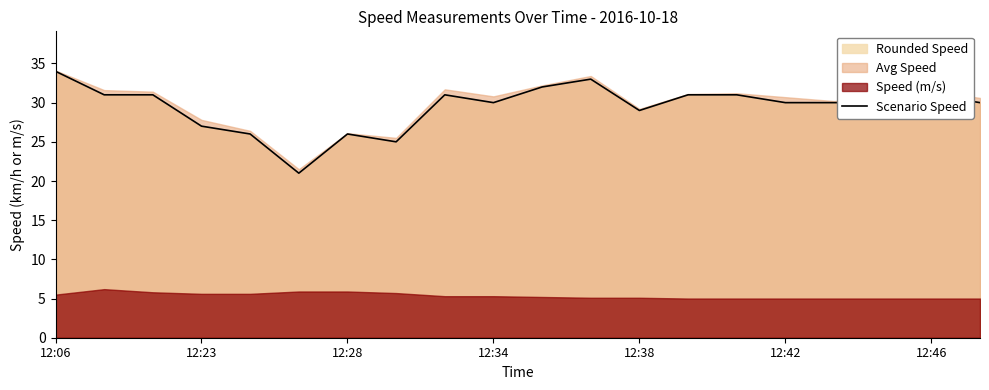

What is the minimum value shown in the chart?

21